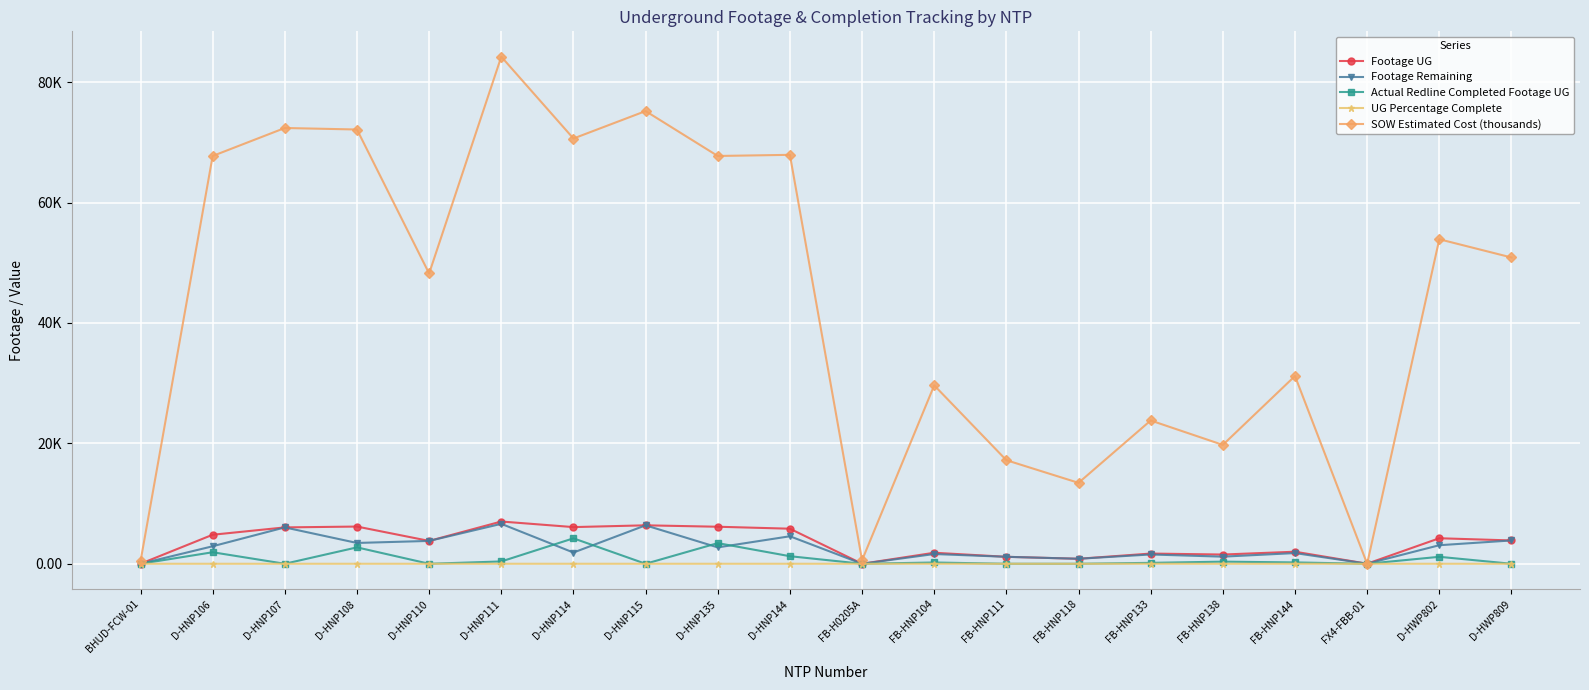

Rank the categories by SOW Estimated Cost (thousands) value from lowest to highest.

FX4-FBB-01, BHUD-FCW-01, FB-H0205A, FB-HNP118, FB-HNP111, FB-HNP138, FB-HNP133, FB-HNP104, FB-HNP144, D-HNP110, D-HWP809, D-HWP802, D-HNP106, D-HNP135, D-HNP144, D-HNP114, D-HNP108, D-HNP107, D-HNP115, D-HNP111